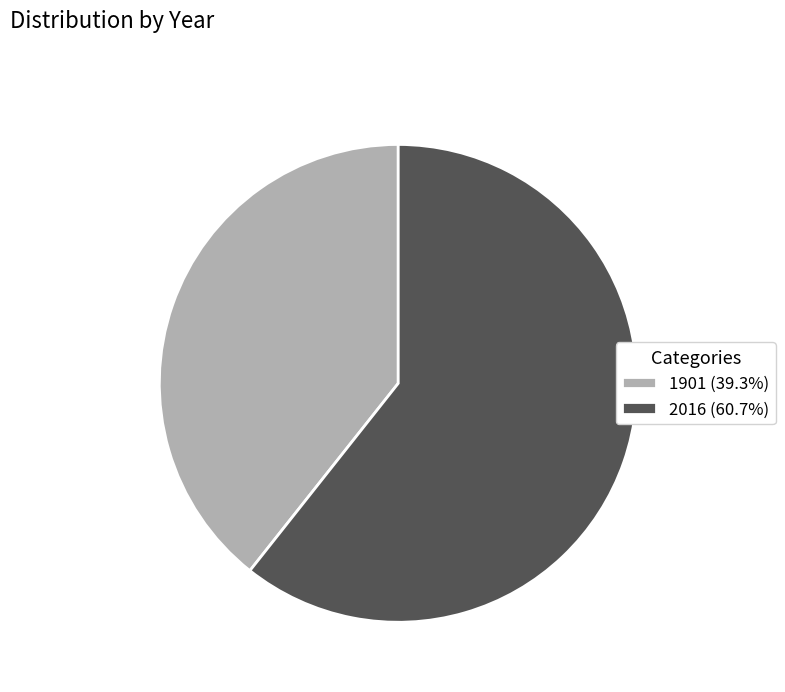

What is the ratio of the value at 2016 to the value at 1901?

1.5